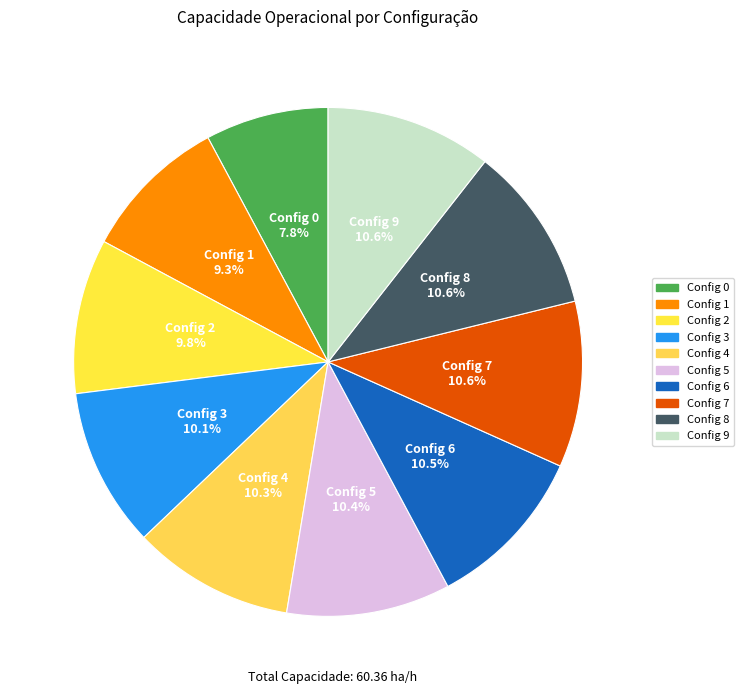

Count the number of slices in the pie.

10